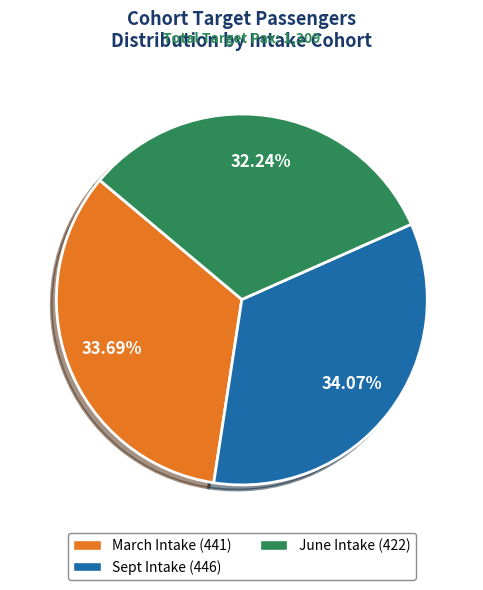

What percentage do June Intake and Sept Intake together represent?

66.3%